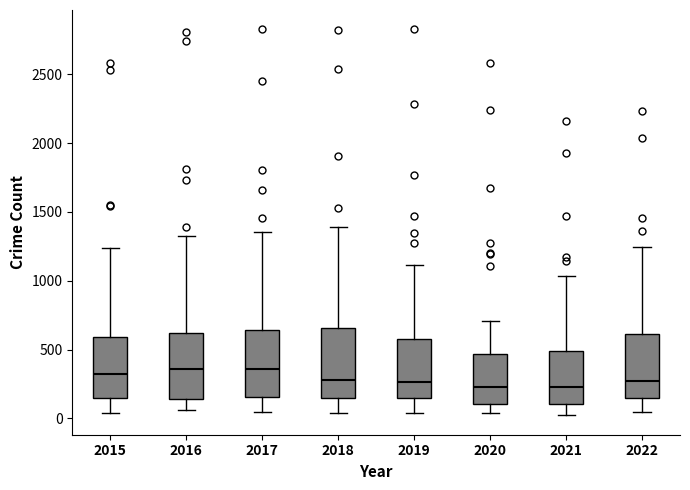

Where does the upper whisker of the box at x = 2018 end on the y-axis? The values are not printed on the chart, so give them approximately, as read against the axis.

1400